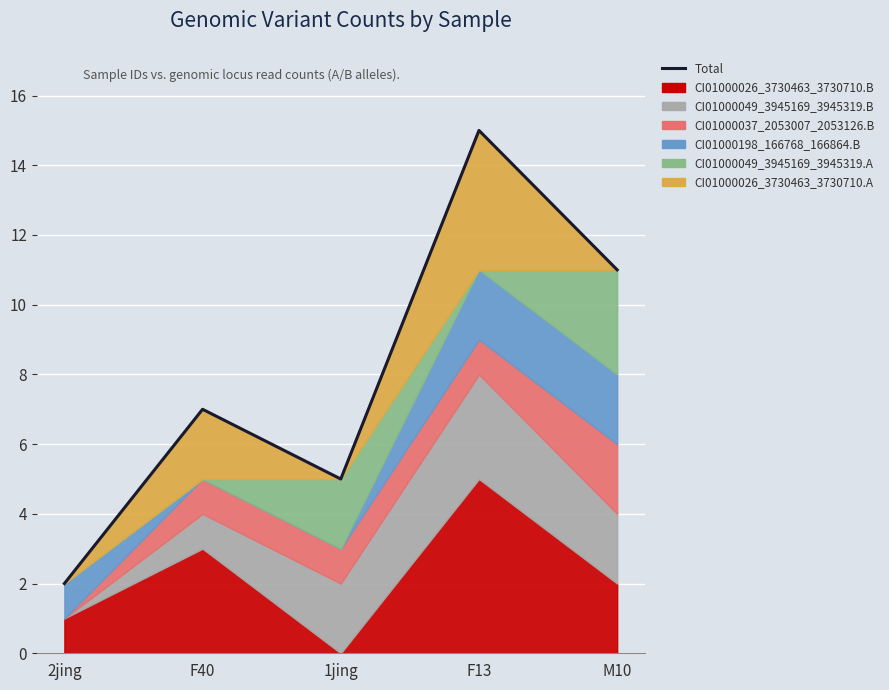

At which category does the data reach its first local peak?

F40